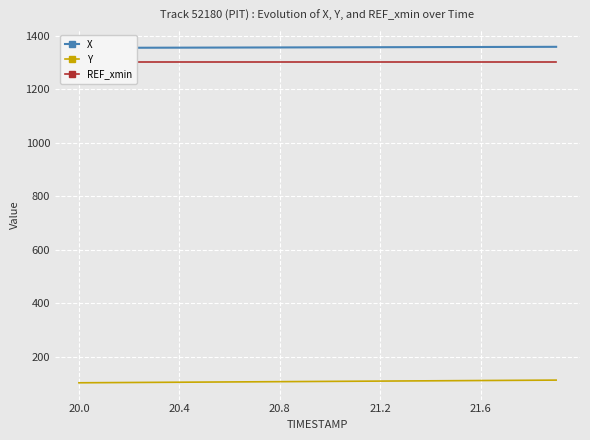

What is the maximum value for Y?

113.0